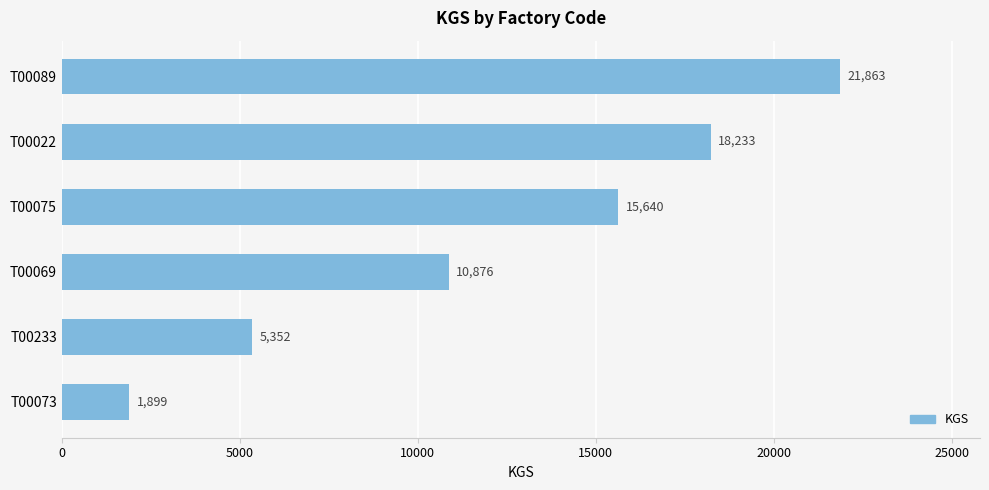

Reading top to bottom, what are all the values shown in this chart?

21863	18233	15640	10876	5352	1899